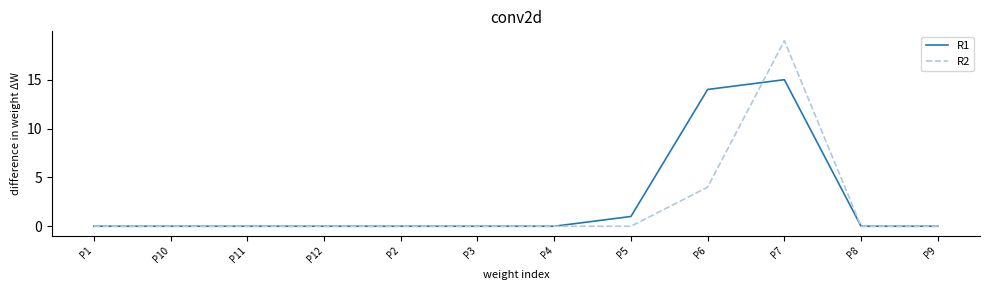

Reading right to left, extract all data points from this chart.

R1: 0	0	15	14	1	0	0	0	0	0	0	0
R2: 0	0	19	4	0	0	0	0	0	0	0	0